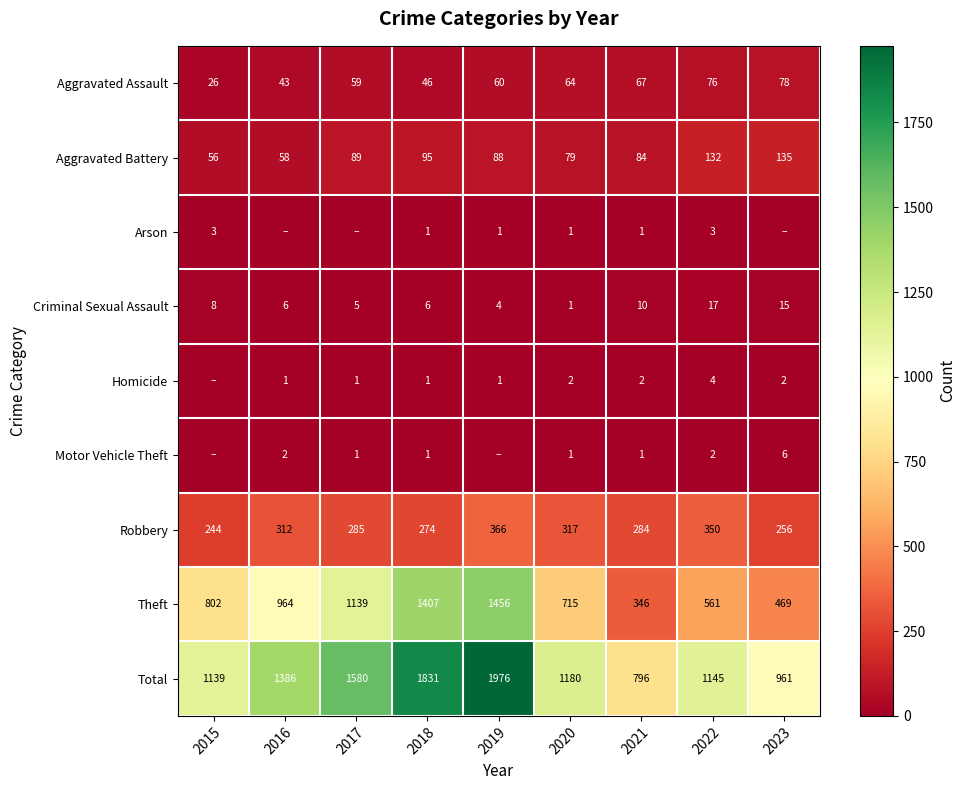

What is the difference between the highest and lowest values at 2020?

1179